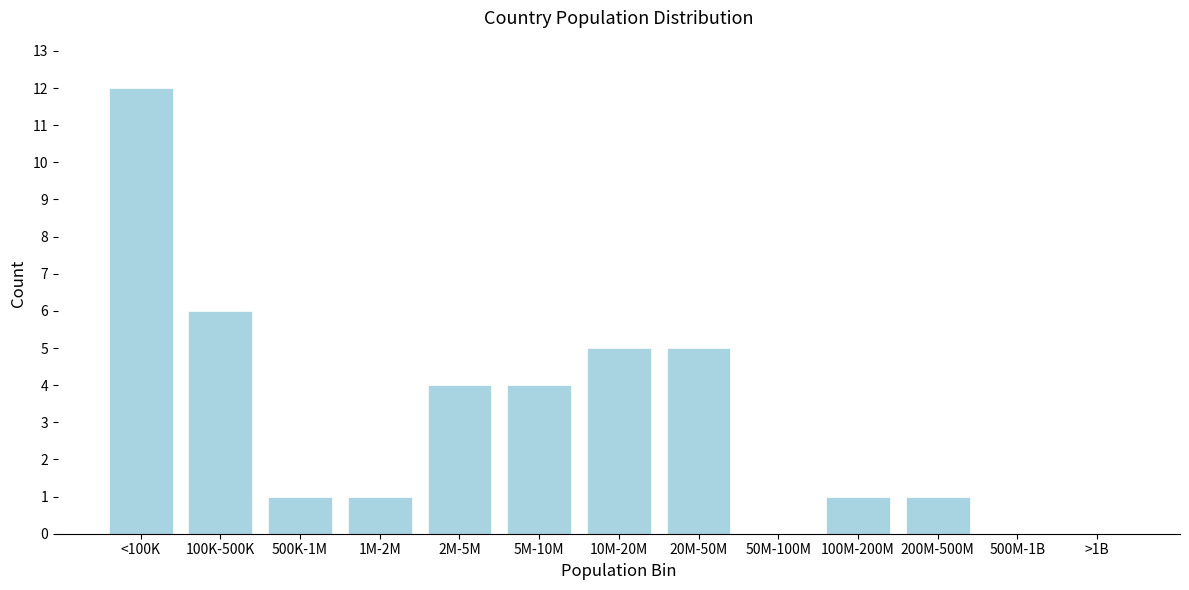

Reading left to right, list all the values displayed in this chart.

<100K=12	100K-500K=6	500K-1M=1	1M-2M=1	2M-5M=4	5M-10M=4	10M-20M=5	20M-50M=5	50M-100M=0	100M-200M=1	200M-500M=1	500M-1B=0	>1B=0